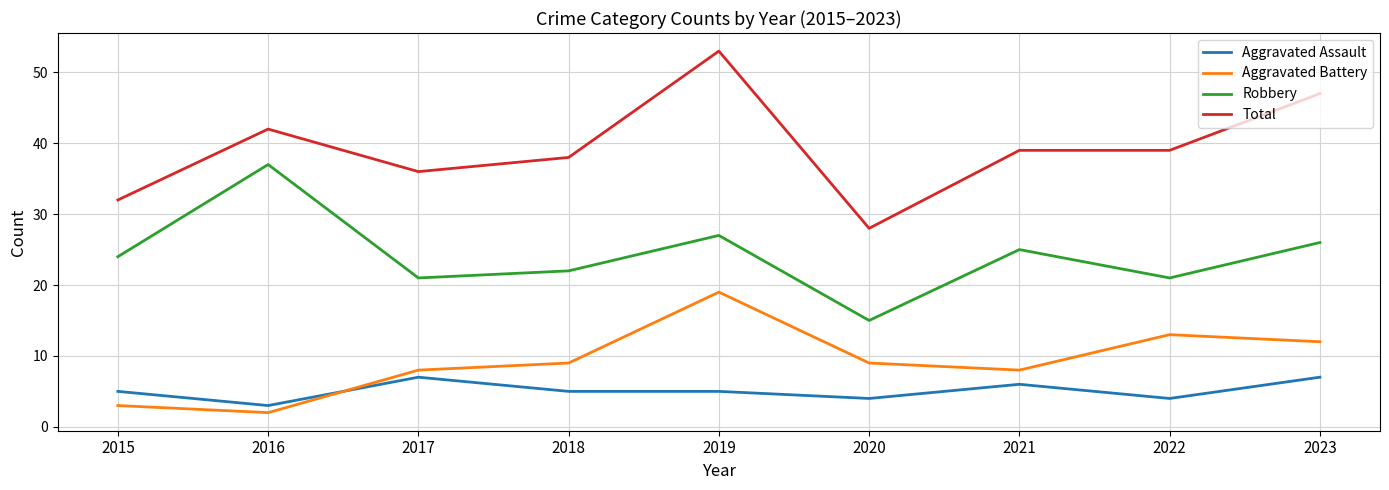

True or false: Aggravated Assault and Total cross at least once.

False